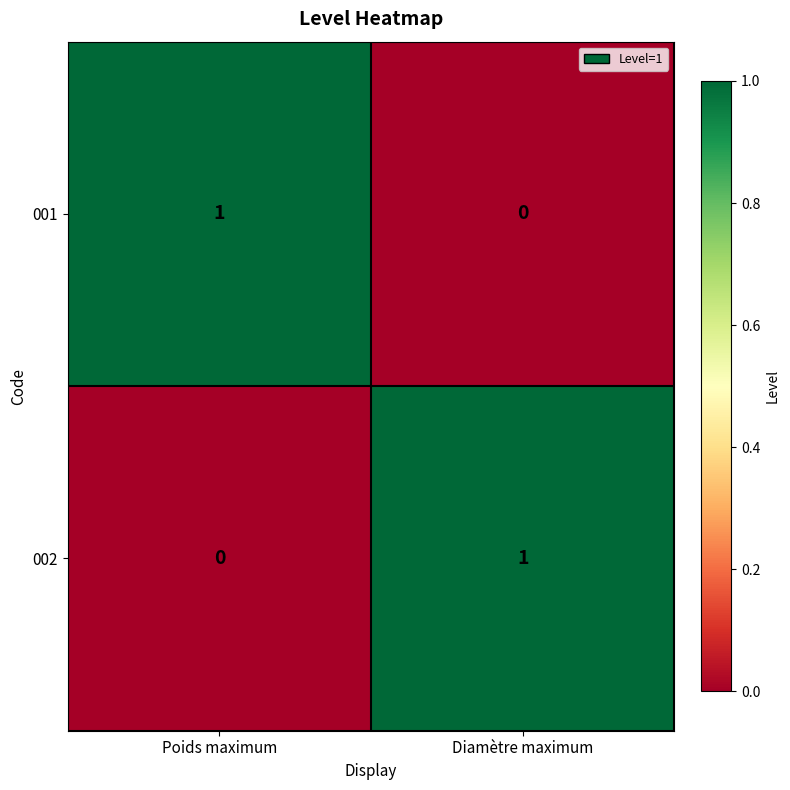

What is the total value across all series at Diamètre maximum?

1